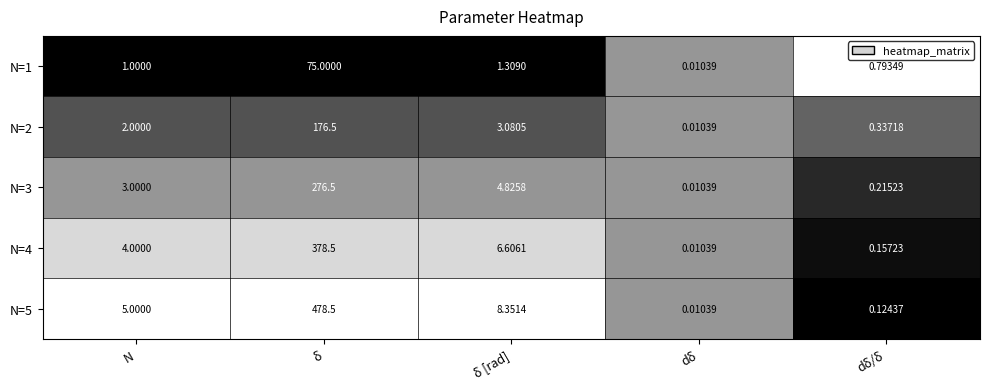

Where is N=4 nearest to the value 189?

δ [rad]